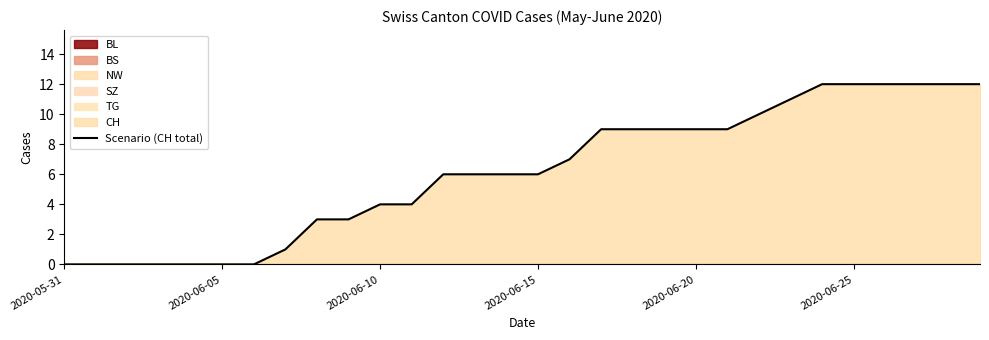

What is the maximum value for Scenario (CH total)?

12